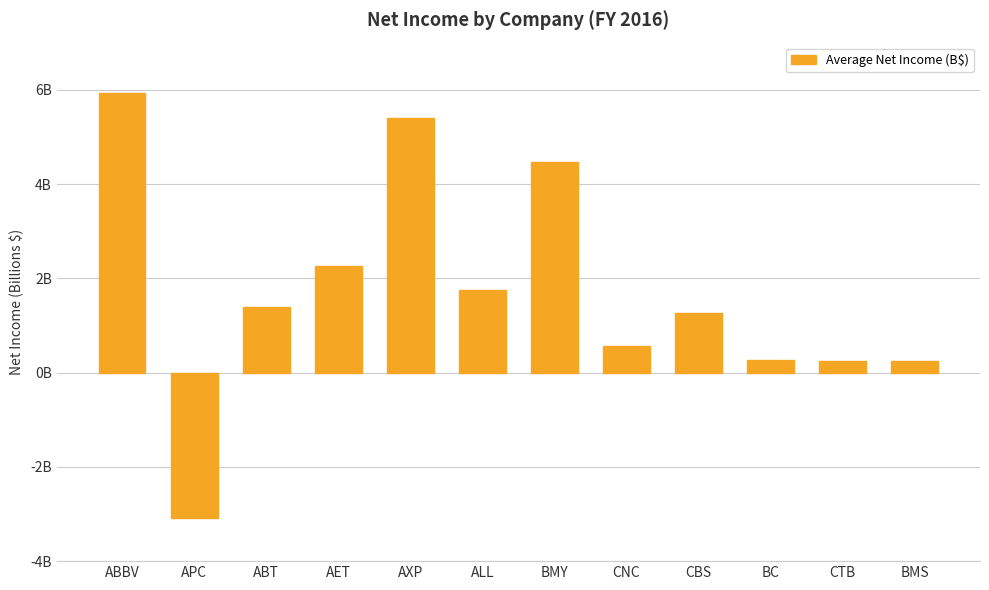

Are the bars horizontal?

No